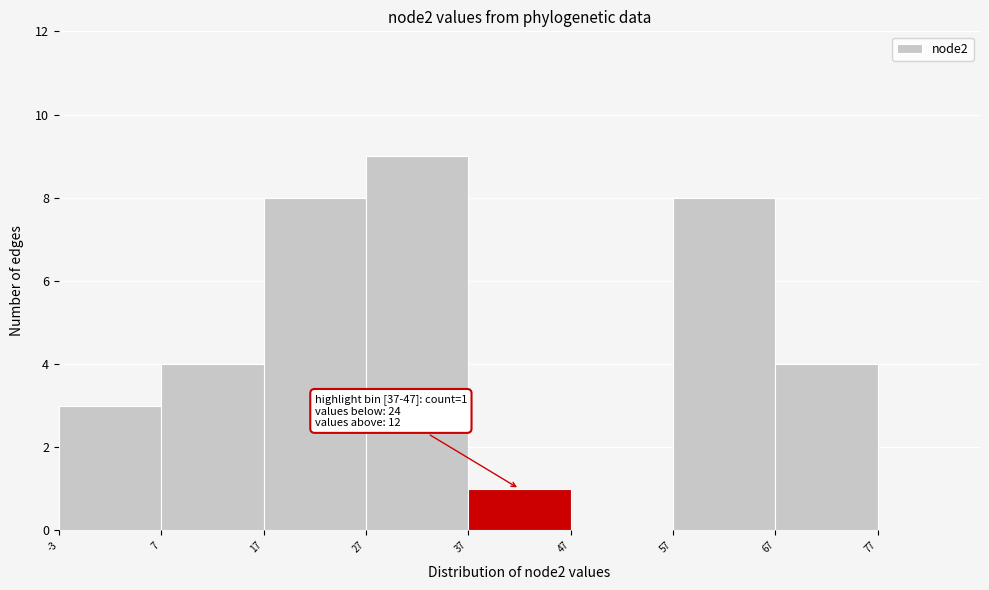

Which range on the x-axis has the tallest bar?

27 to 37